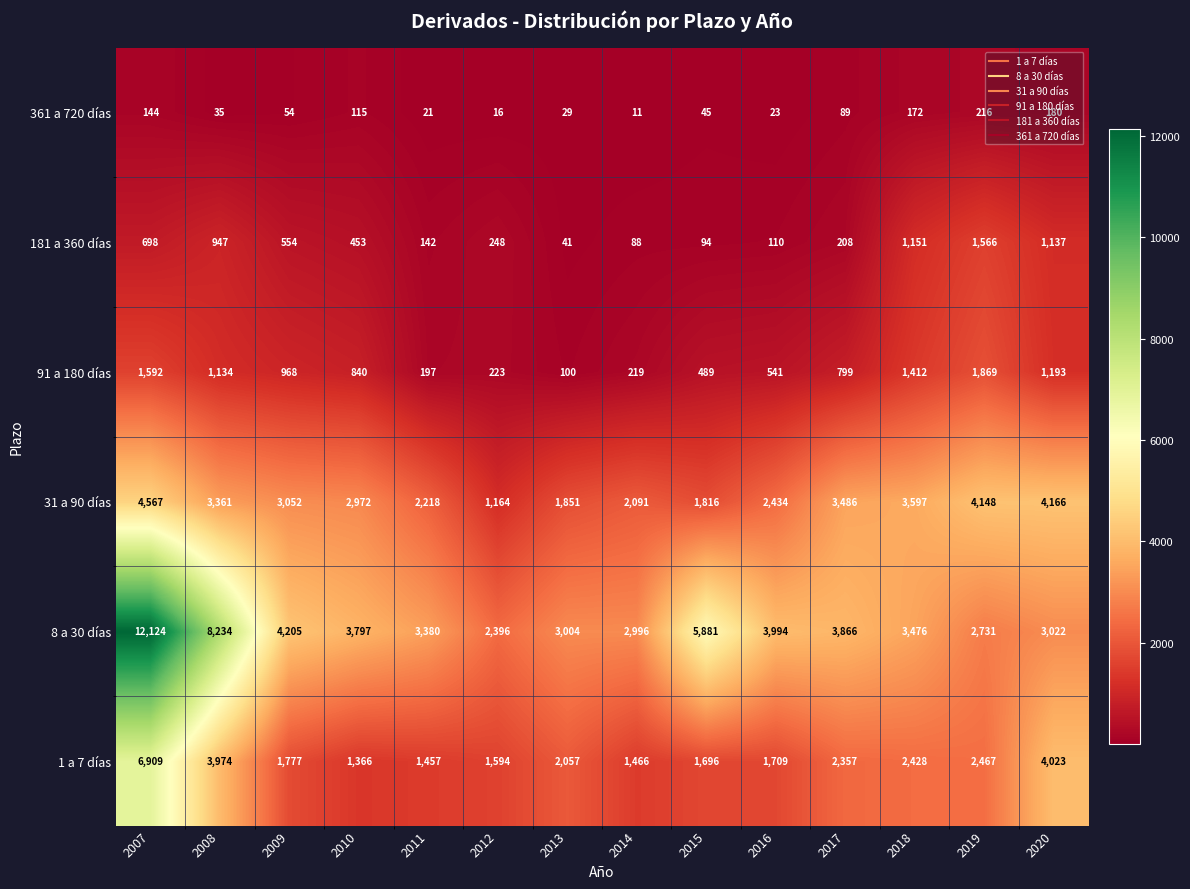

What is the maximum value shown in the chart?

12124